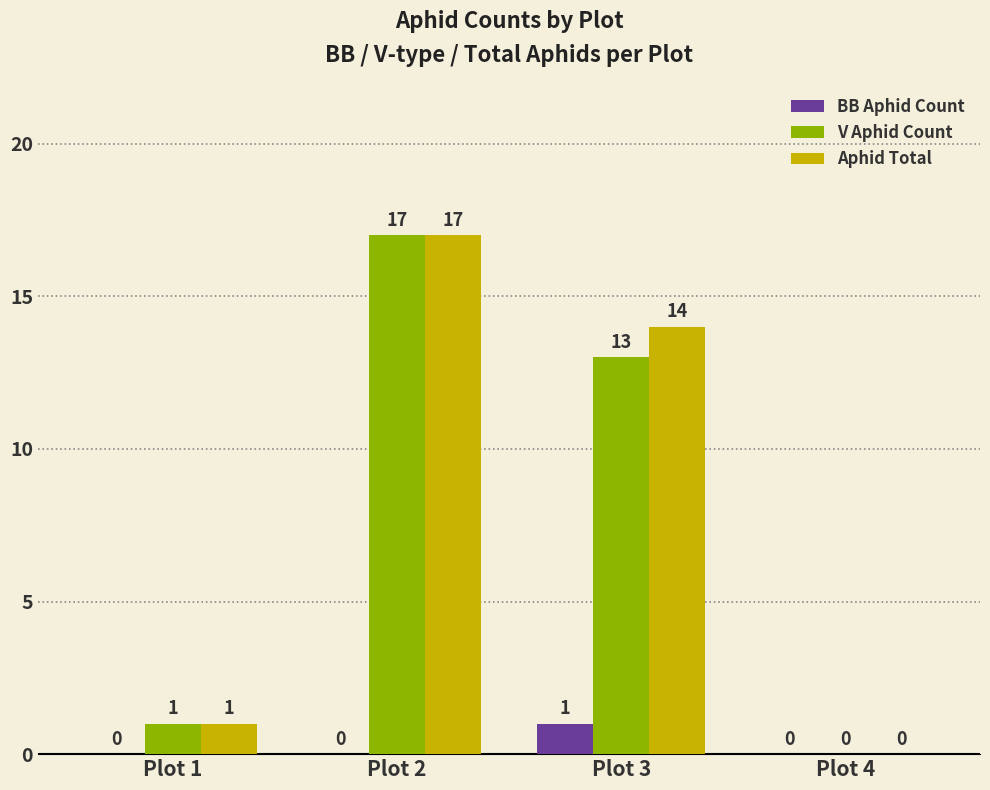

What is the total value across all series at Plot 1?

2